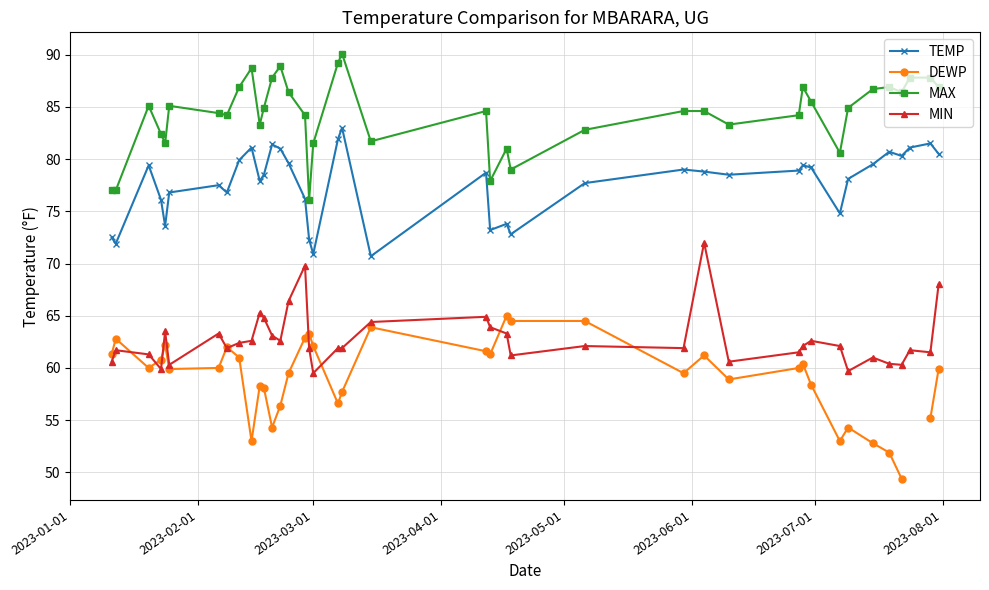

What is the value of the TEMP point at the 28th from the left?

78.8